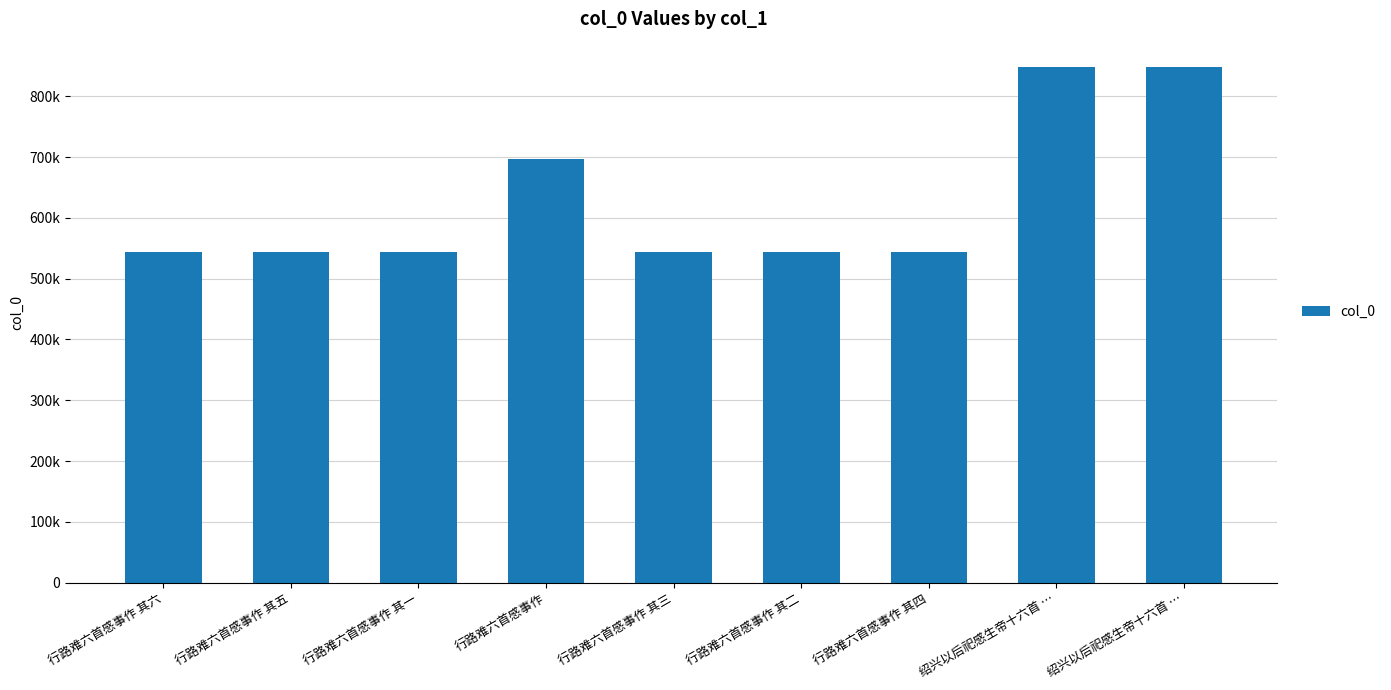

Approximately how many times larger is the value at 行路难六首感事作 其一 compared to 行路难六首感事作 其三?

1.0